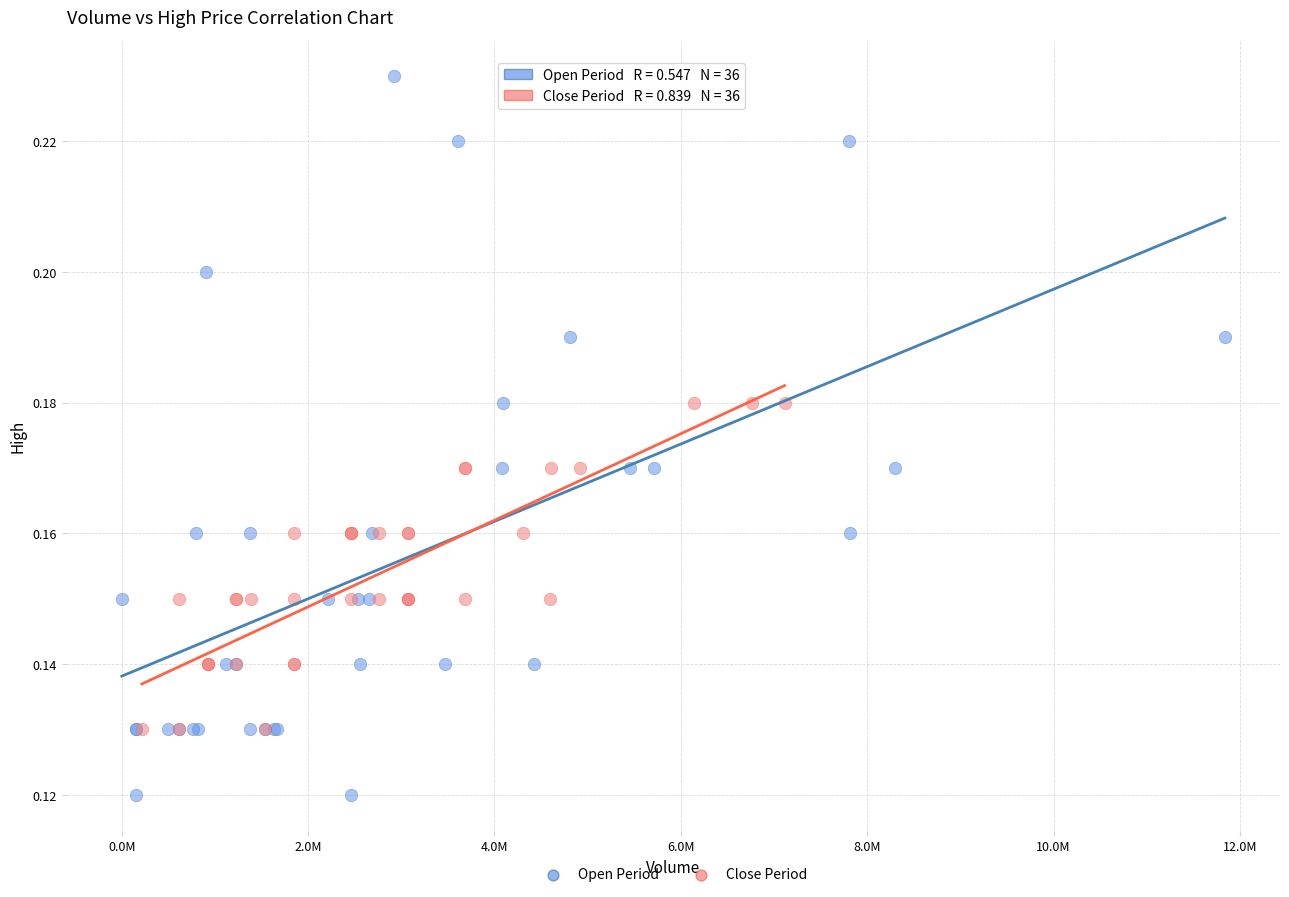

Which series contains the highest Y value?

Open Period